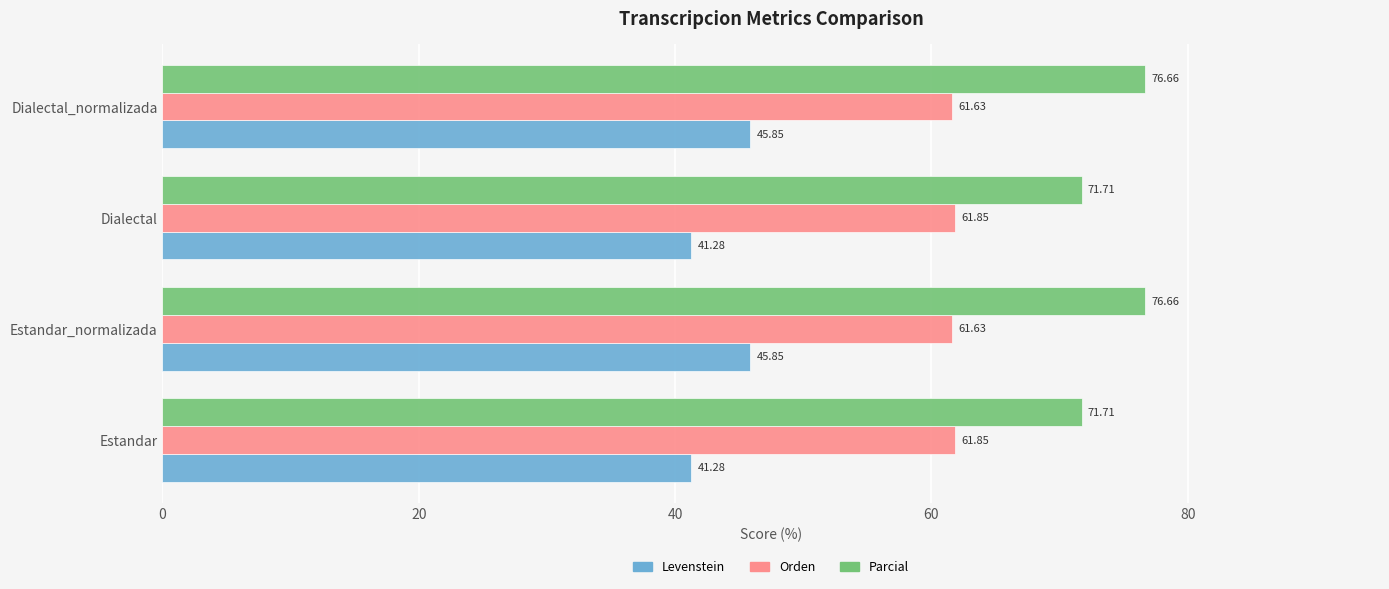

What is the difference between the second highest and minimum values in the Orden series?

0.2